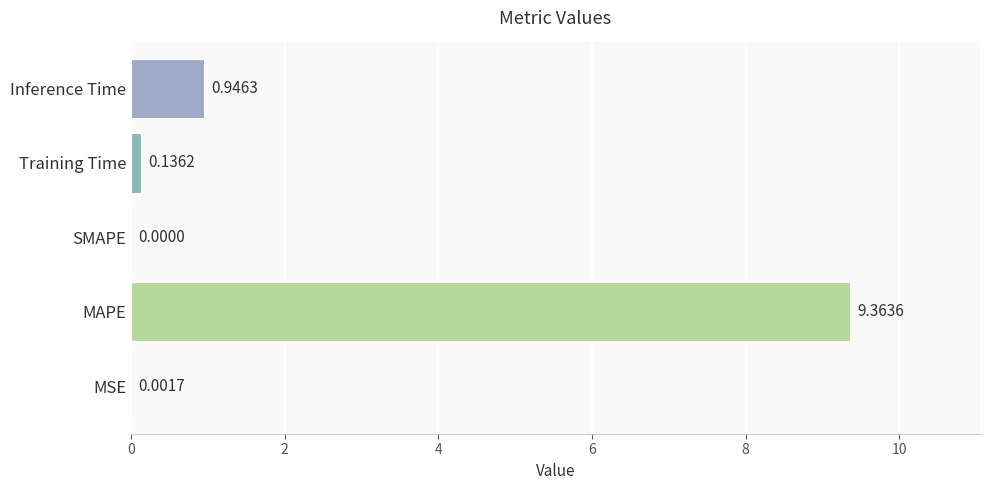

What is the sum of the values at Inference Time and MAPE?

10.3